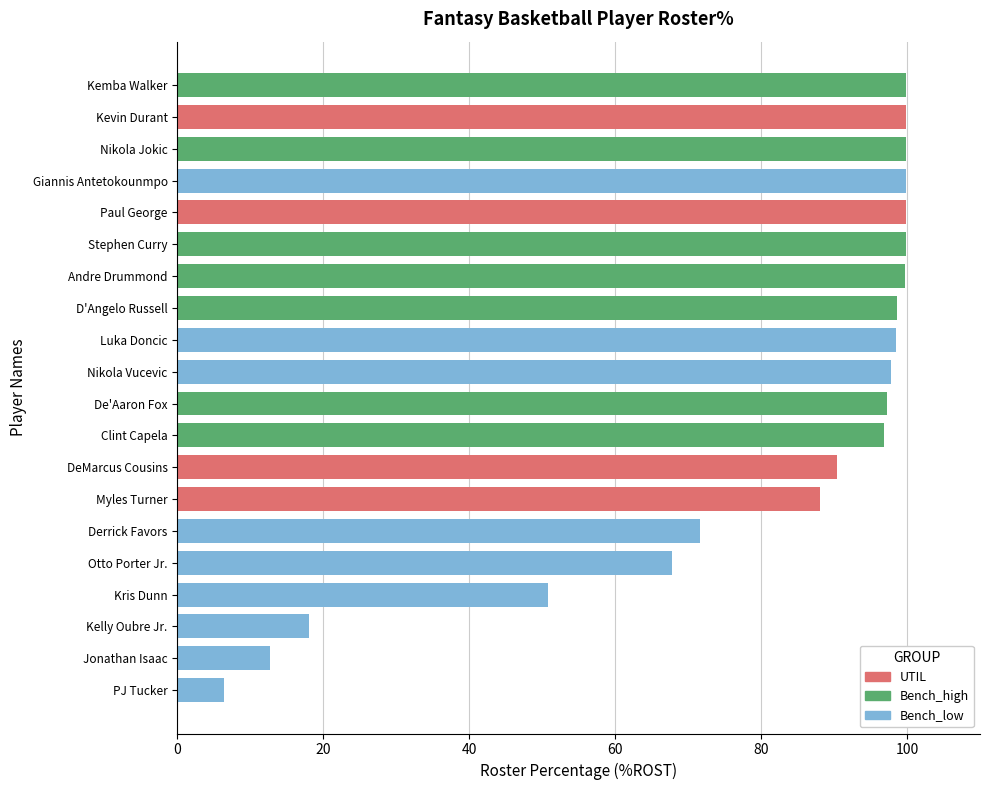

What is the smallest value displayed?

6.4